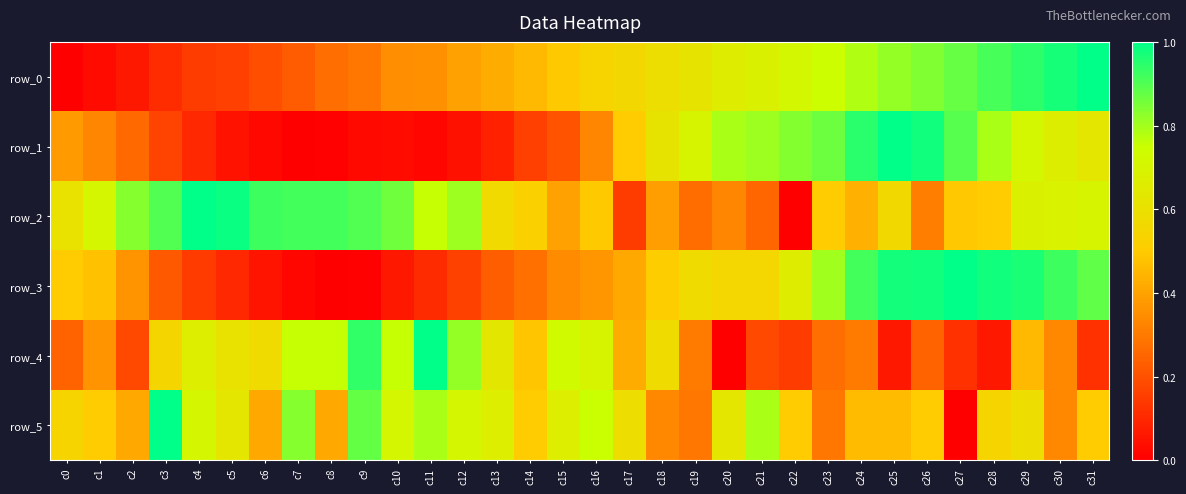

What is the total value across all series at c3?

2.9